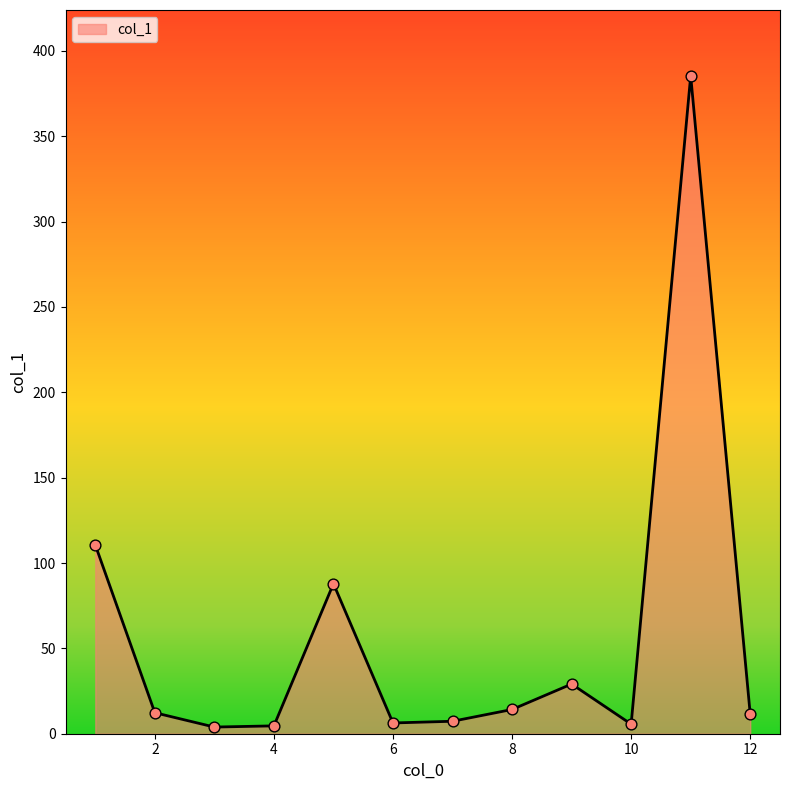

What is the maximum value shown in the chart?

385.4